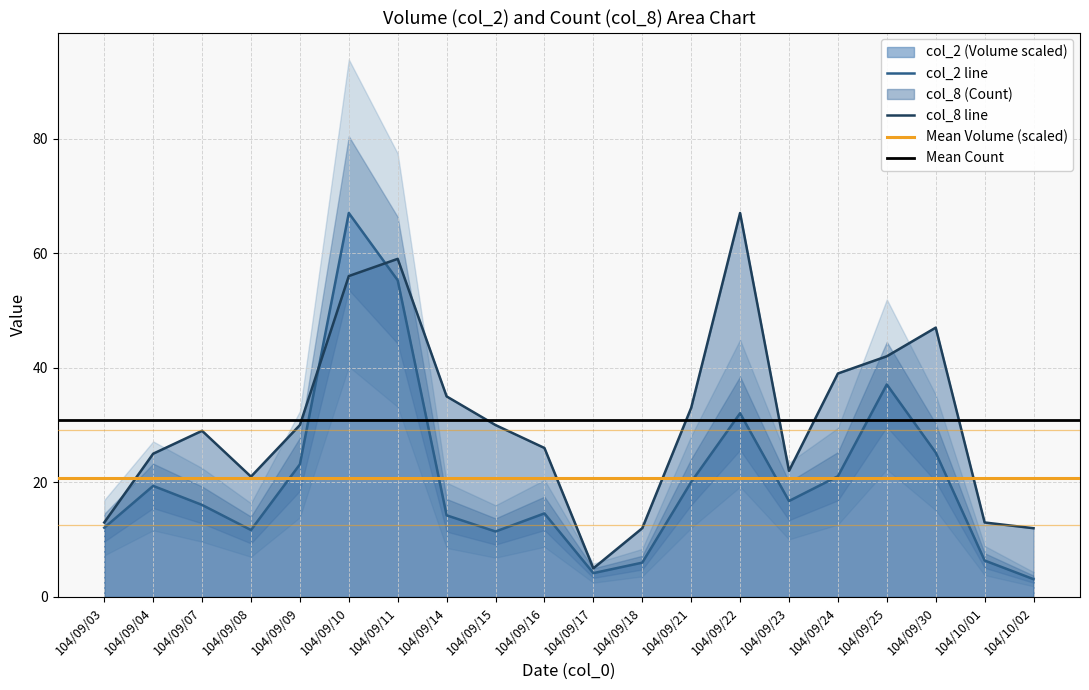

What is the label of the 18th point from the left?

104/09/30